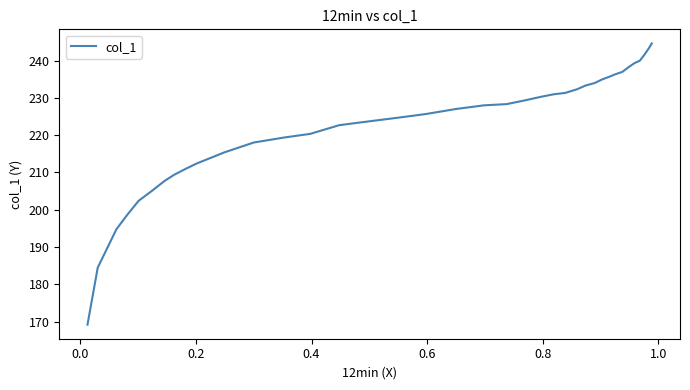

What is the minimum value shown in the chart?

169.2